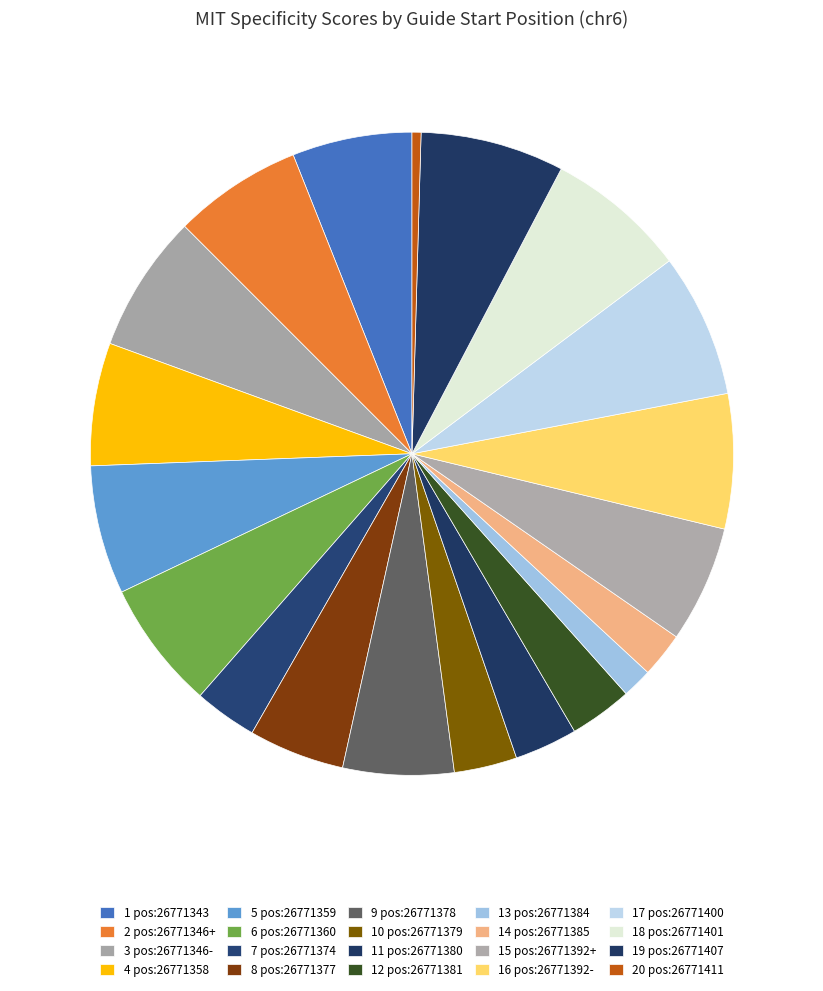

Which slice is the smallest?

26771411